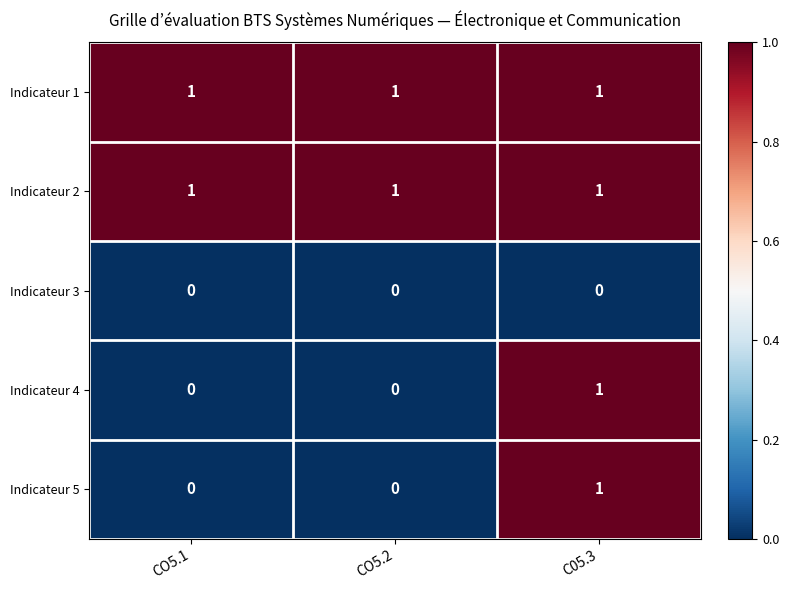

True or false: Indicateur 1 has a value of 1 at CO5.1.

True